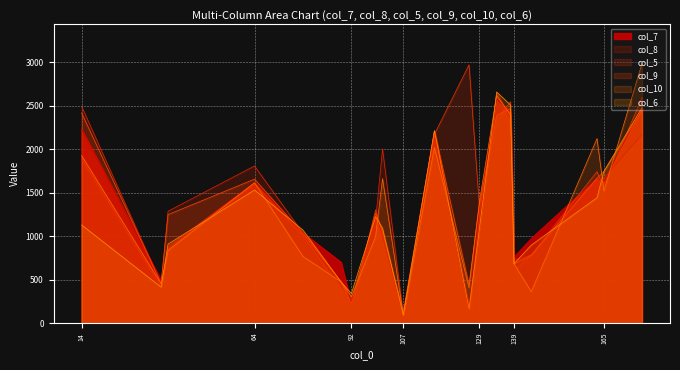

Reading left to right, extract all data points from this chart.

col_7: 14=2232	37=494	39=870	64=1620	78=1038	89=701	92=225	99=1266	101=1016	107=98	116=2210	126=165	129=1336	134=2581	138=2433	139=760	144=975	163=1669	165=1634	176=2482
col_8: 14=2496	37=456	39=1288	64=1809	78=1035	89=438	92=265	99=1186	101=2005	107=96	116=2135	126=204	129=1071	134=2659	138=2360	139=722	144=786	163=1671	165=1670	176=2169
col_5: 14=1891	37=417	39=874	64=1613	78=1001	89=400	92=185	99=1304	101=1017	107=92	116=2173	126=2973	129=1348	134=2354	138=2547	139=607	144=785	163=1744	165=1558	176=2598
col_9: 14=2420	37=455	39=1249	64=1657	78=1034	89=475	92=224	99=1268	101=1055	107=126	116=2212	126=442	129=1359	134=2393	138=2471	139=681	144=783	163=1668	165=1743	176=2445
col_10: 14=1929	37=452	39=836	64=1615	78=768	89=476	92=302	99=998	101=1663	107=93	116=2022	126=406	129=1397	134=2621	138=2396	139=682	144=362	163=2124	165=1520	176=2990
col_6: 14=1130	37=414	39=909	64=1533	78=1070	89=474	92=340	99=1224	101=1092	107=91	116=2216	126=163	129=1082	134=2660	138=2510	139=684	144=898	163=1443	165=1748	176=2478